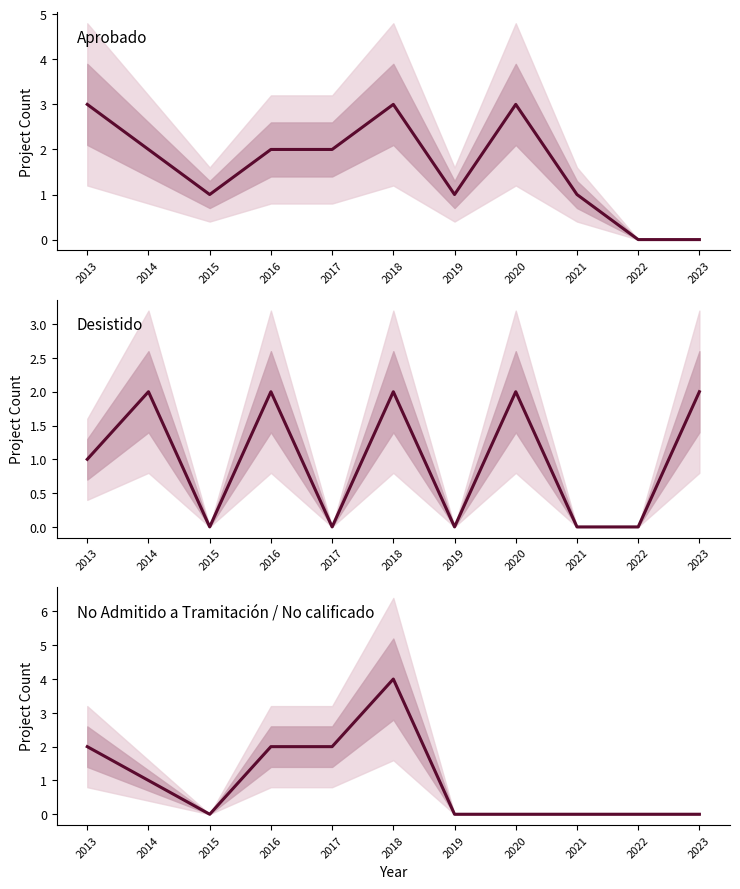

Reading right to left, extract all data points from this chart.

Aprobado: 0	0	1	3	1	3	2	2	1	2	3
Desistido: 2	0	0	2	0	2	0	2	0	2	1
No Admitido a Tramitación / No calificado: 0	0	0	0	0	4	2	2	0	1	2